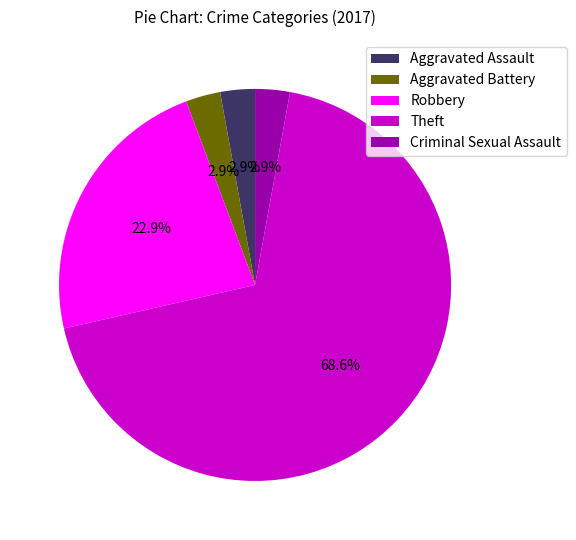

The Criminal Sexual Assault slice represents 3% of the pie. True or false?

True